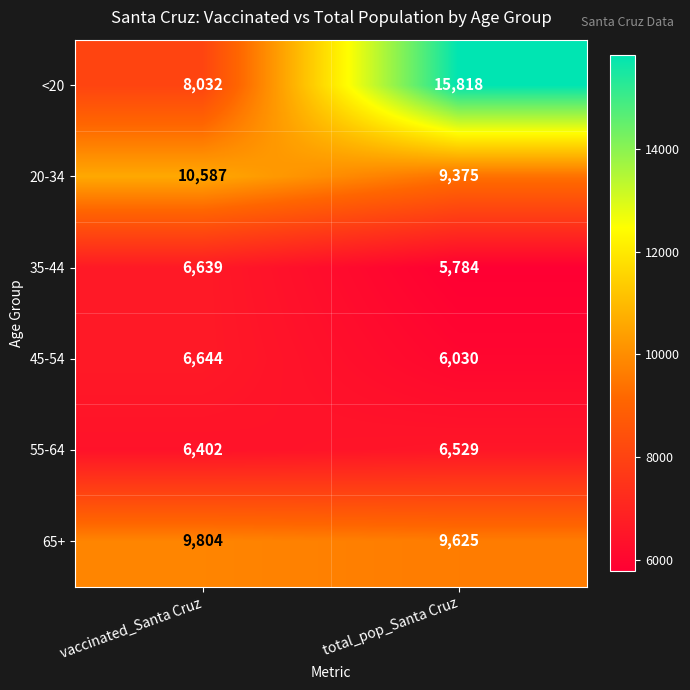

What is the difference between the highest and lowest values at vaccinated_Santa Cruz?

4185